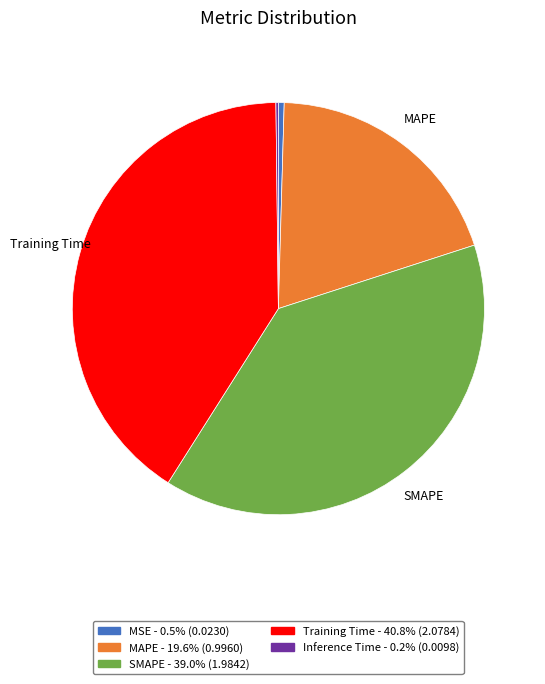

Is there any slice that represents more than half of the pie?

No